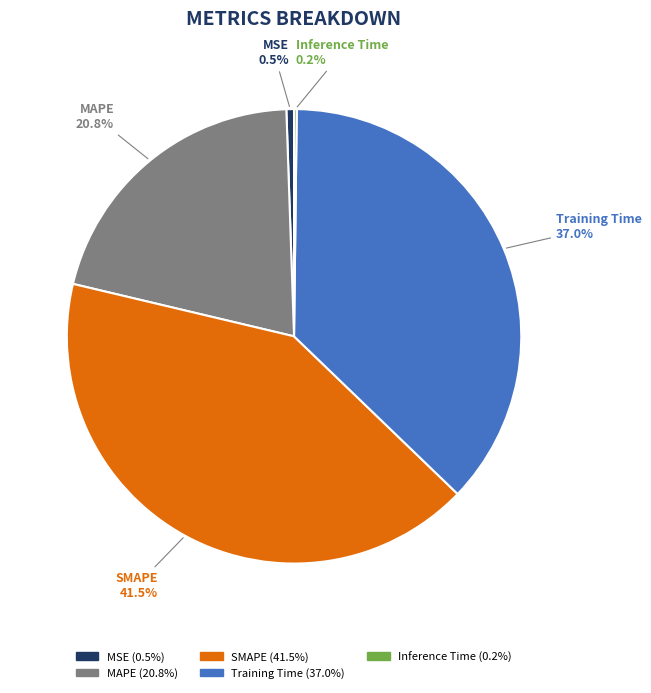

Do SMAPE and MAPE together represent more than half of the pie?

Yes